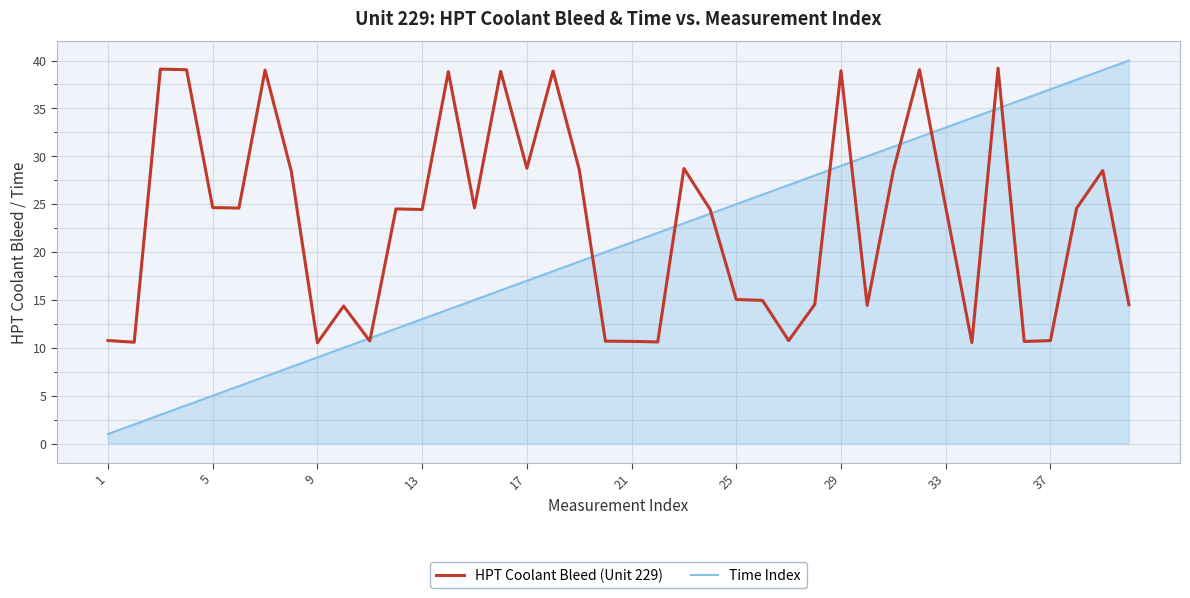

Rank the series by their average value, from lowest to highest.

Time Index, HPT Coolant Bleed (Unit 229)